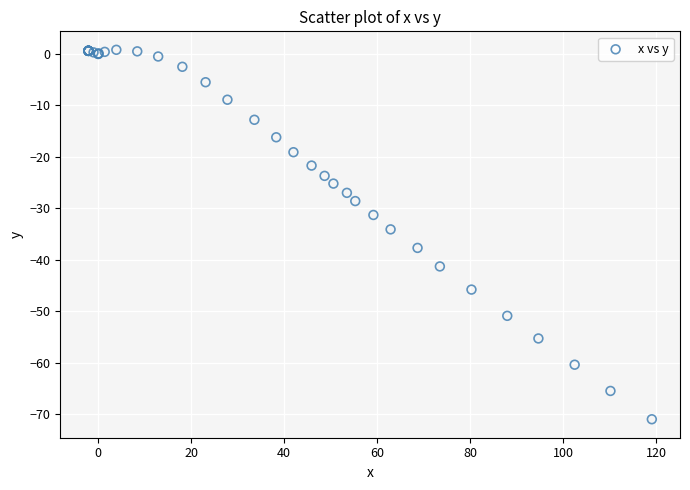

What Y value in the scatter plot is closest to -35?

-34.1